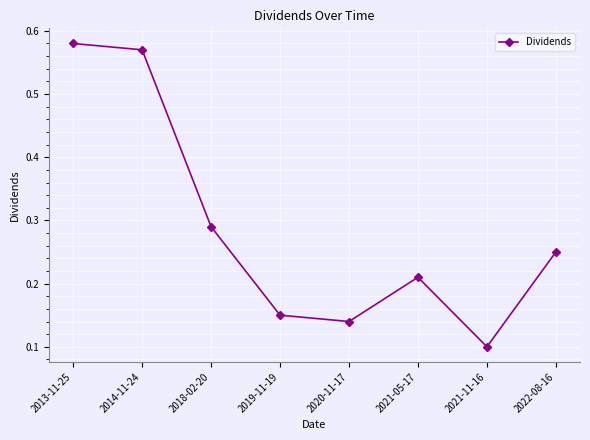

Where is the data nearest to the value 0?

2021-11-16